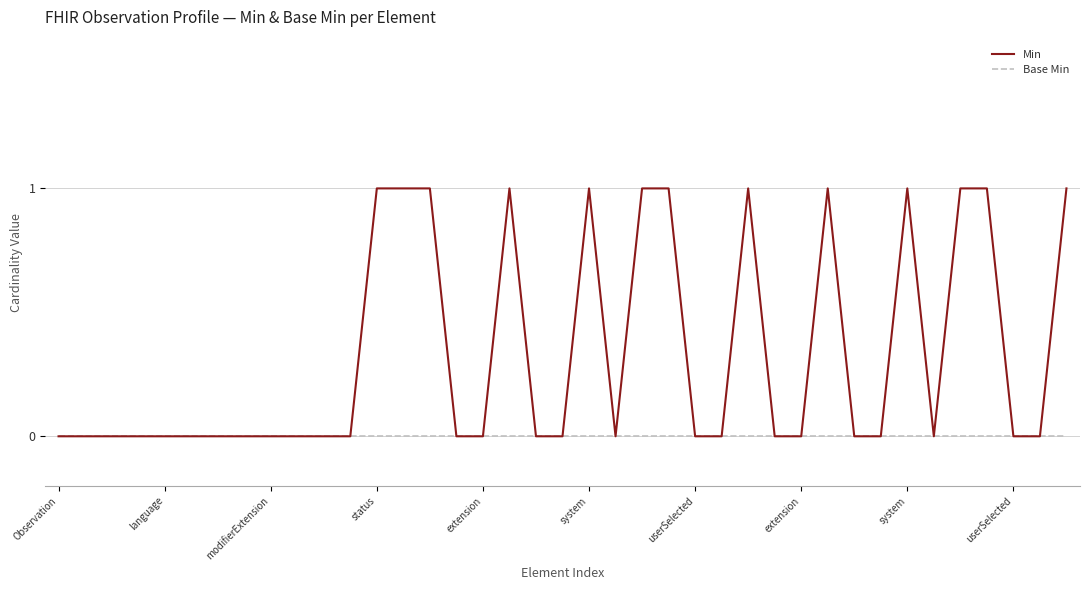

Which series has the largest total across all categories?

Min